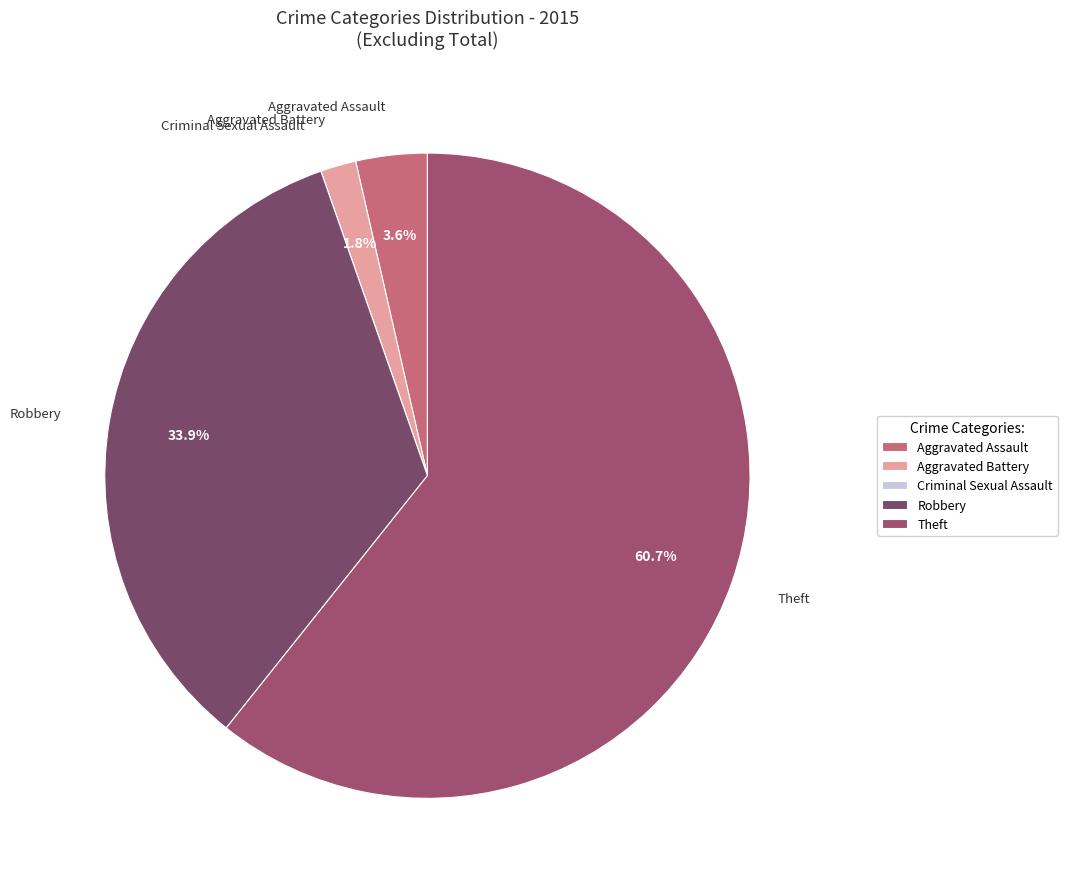

What is the ratio of the value at Theft to the value at Robbery?

1.8